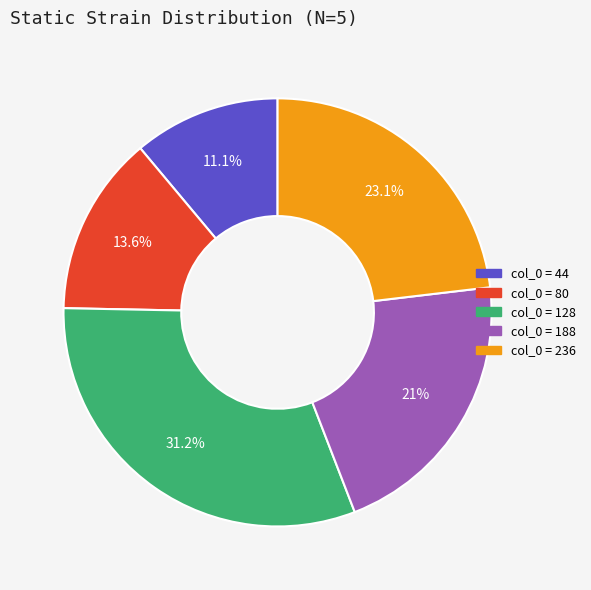

Is there a majority slice in this chart?

No